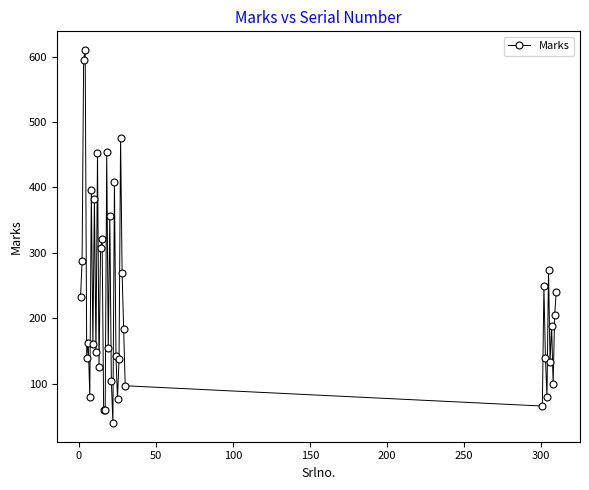

What is the minimum value shown in the chart?

40